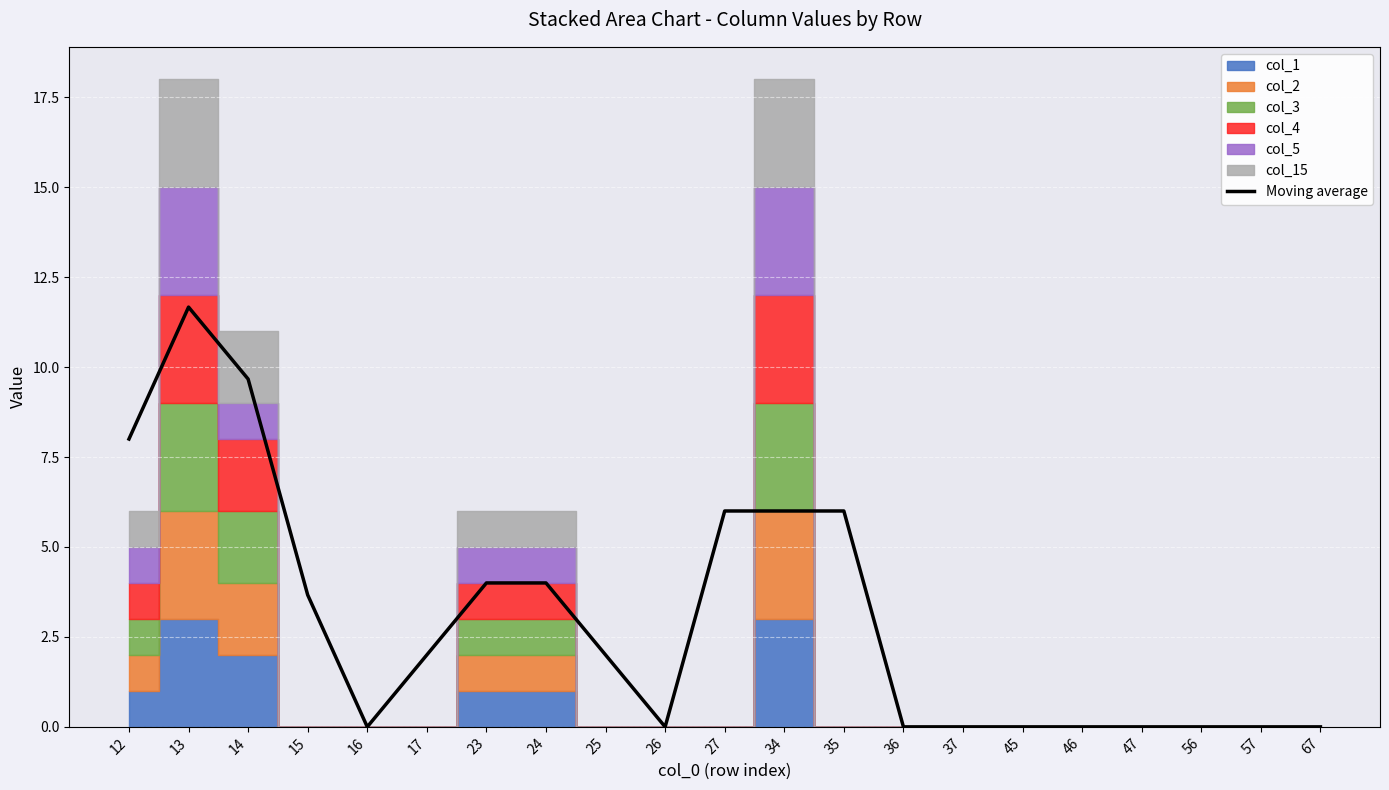

True or false: Moving average has a value of 6.4 at 56.

False